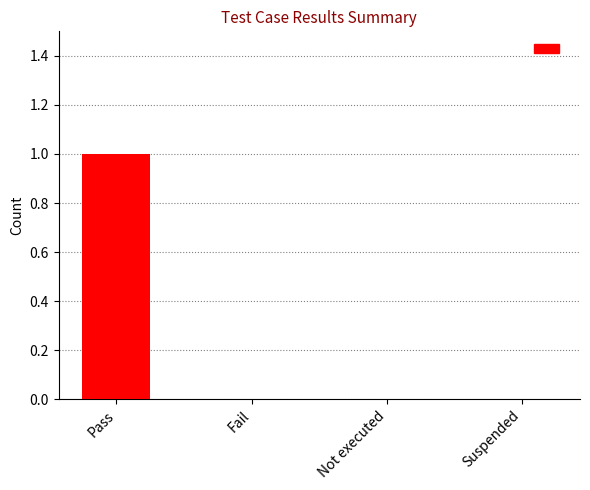

Which label corresponds to the largest value in the chart?

Pass